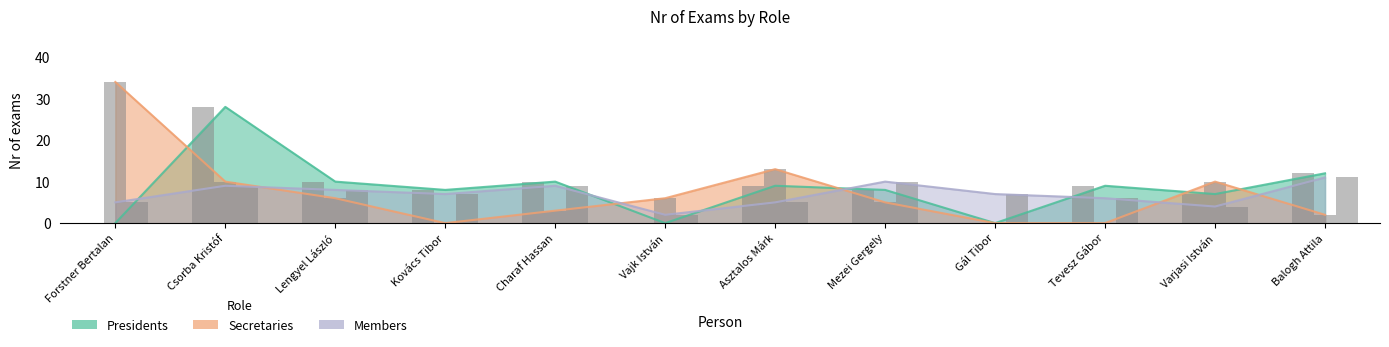

What is the difference between the Secretaries values at Forstner Bertalan and Varjasi István?

24